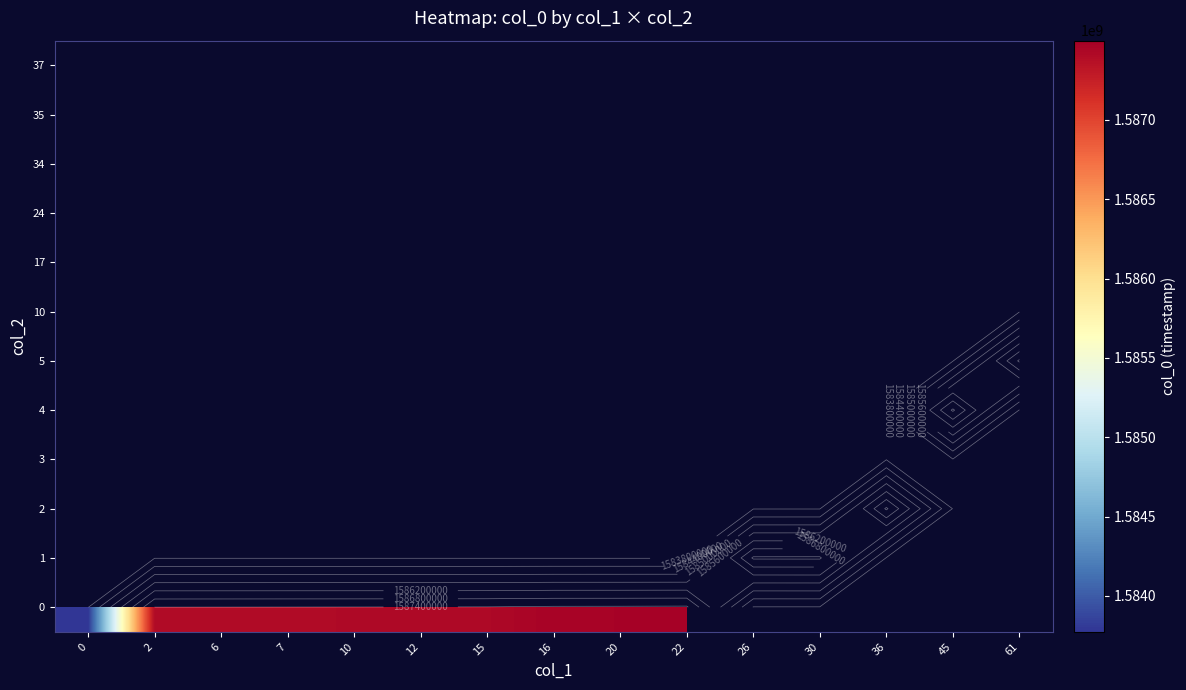

How many categories are shown in the chart?

15